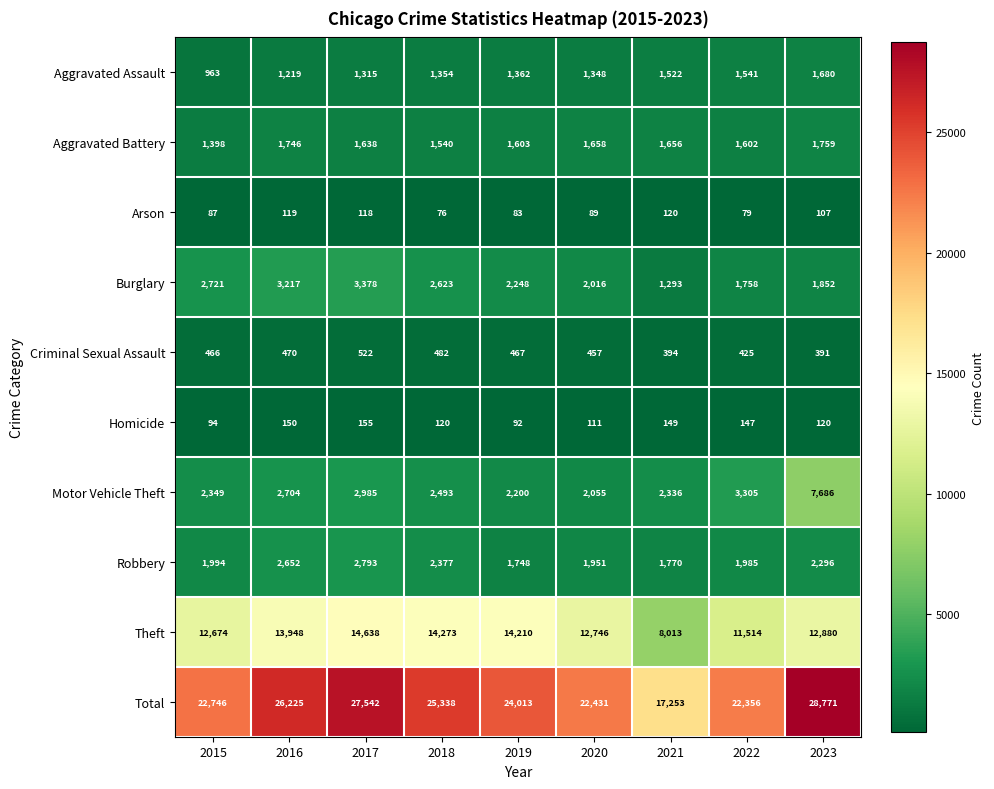

Where does the Theft series first go above 12880?

2016